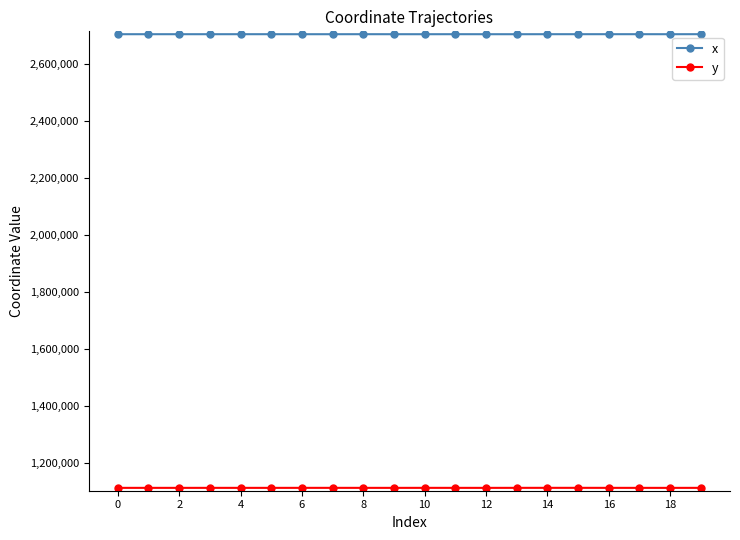

What is the minimum value for x?

2704307.8